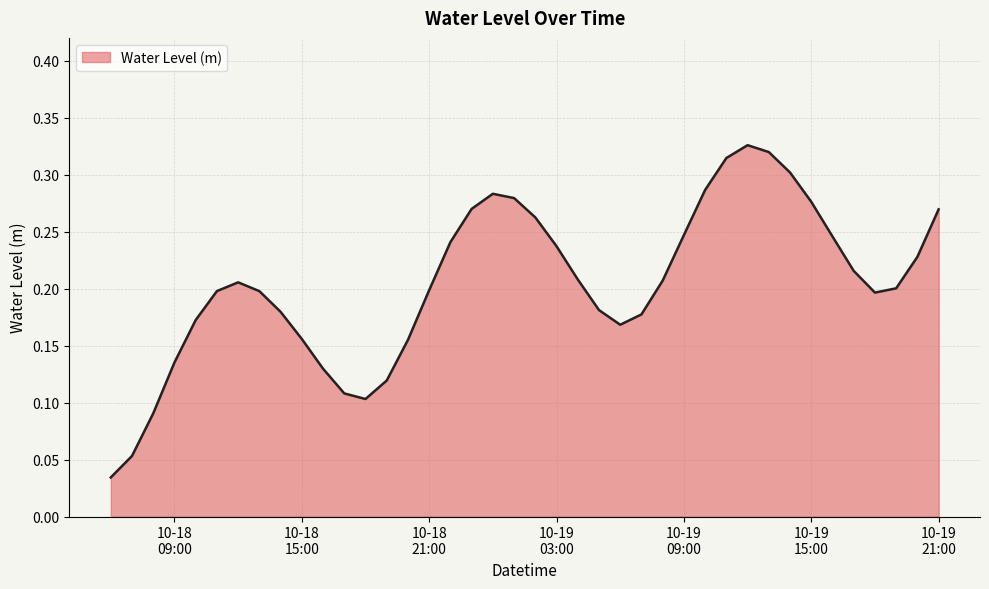

Does the chart display data point markers on the line(s)?

No